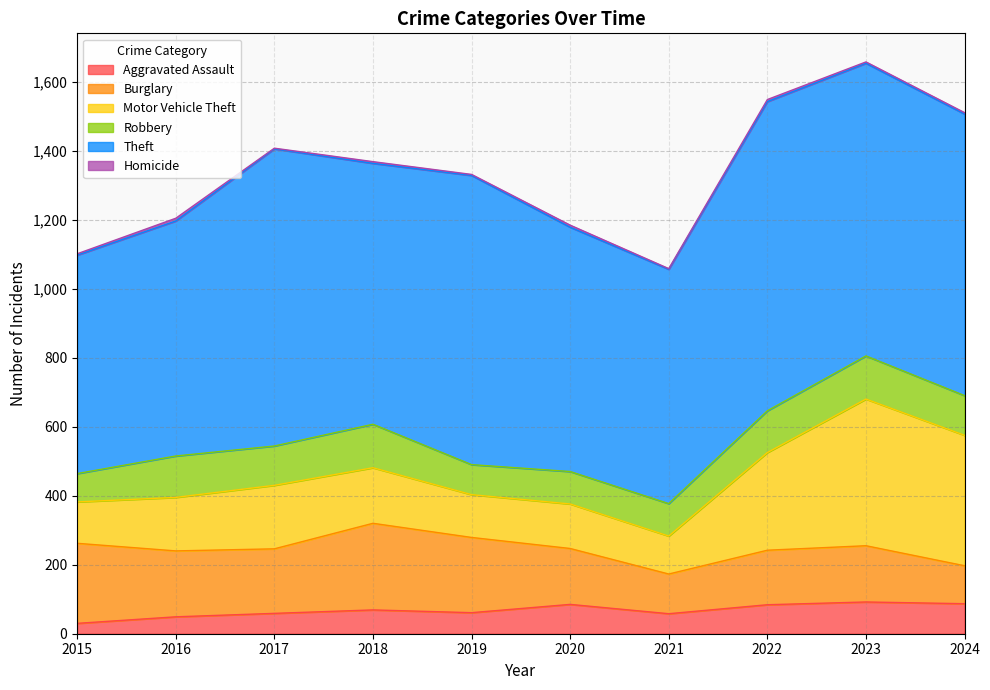

How many interior local valleys does the Homicide series have?

3